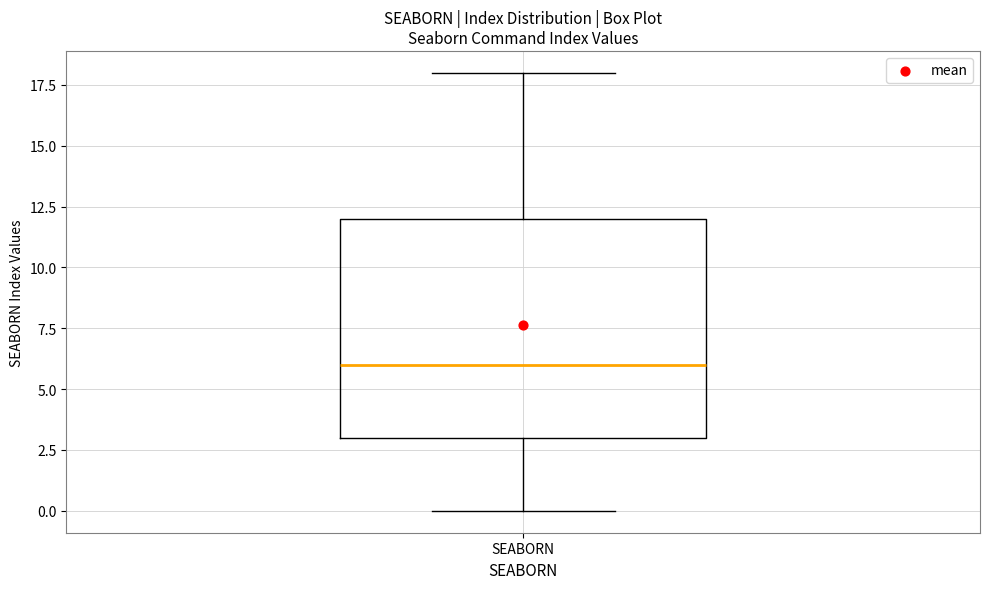

Transcribe this box plot: give where the median line is, the range the box spans, and where the two whiskers end, as read against the y-axis. The values are not printed on the chart, so give them approximately, as read against the axis.

median 6, box 3 to 12, whiskers 0 to 18